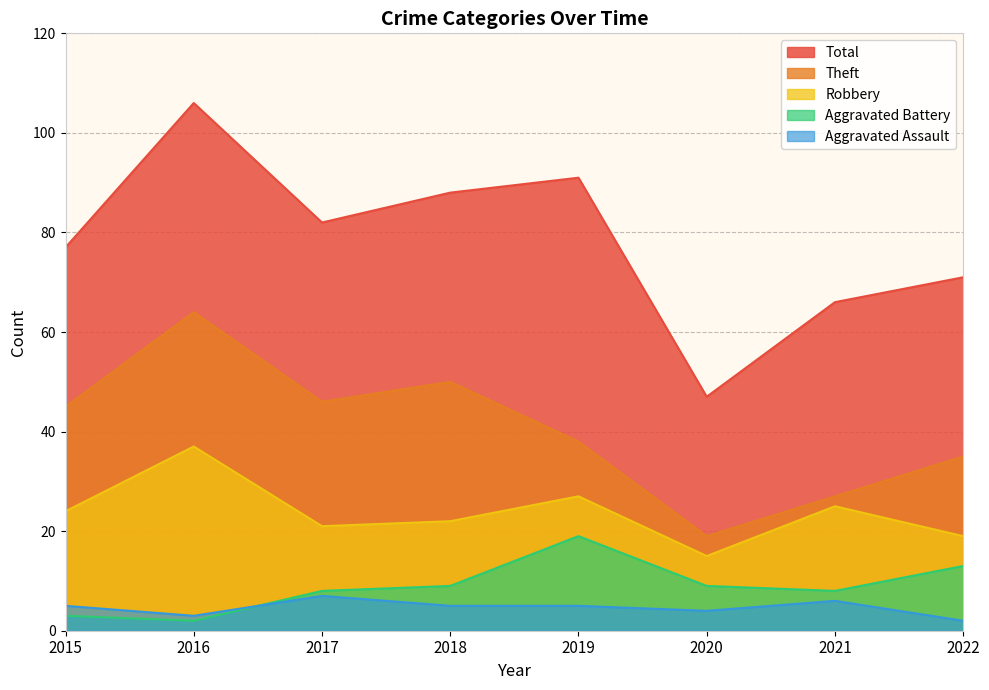

Count the number of categories in the chart.

8